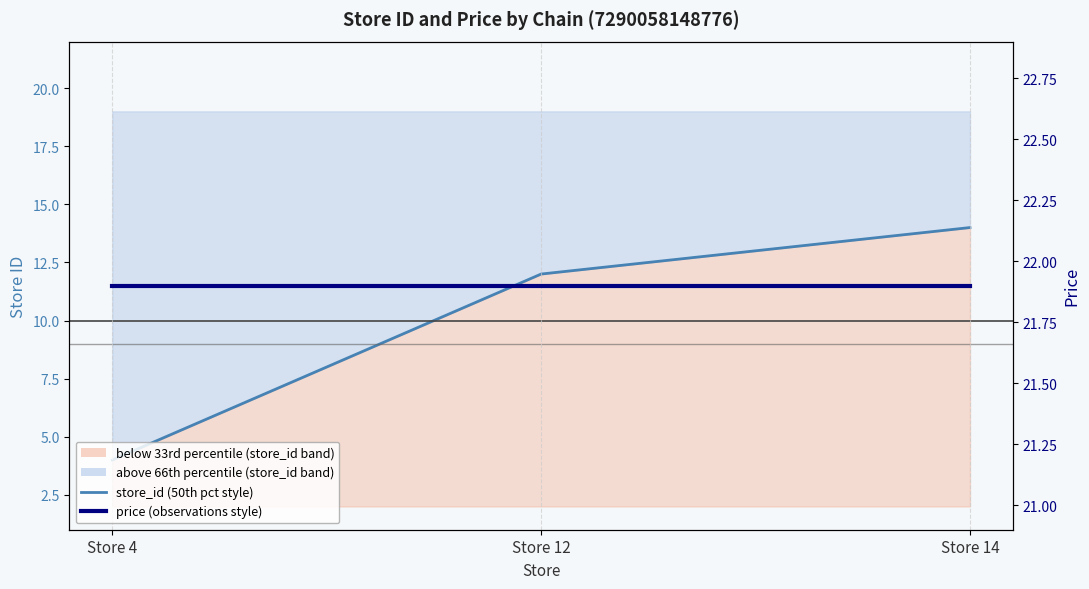

How many values in the store_id (50th pct style) series exceed 12?

1